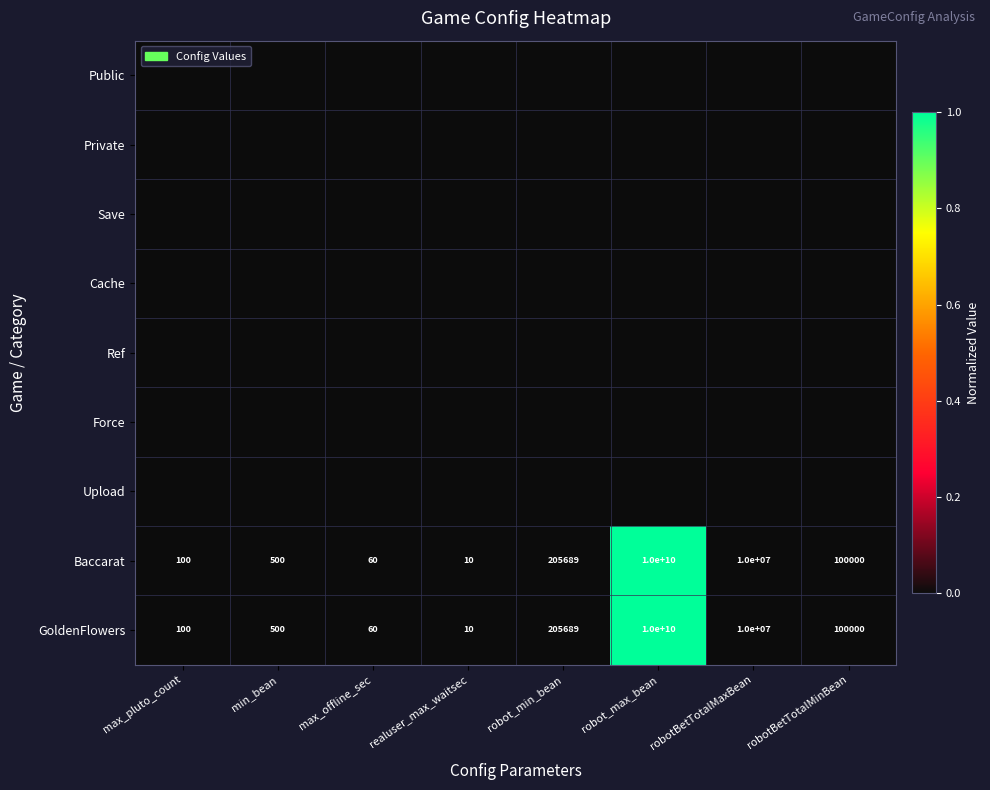

At which label does GoldenFlowers first exceed 100000?

robot_min_bean